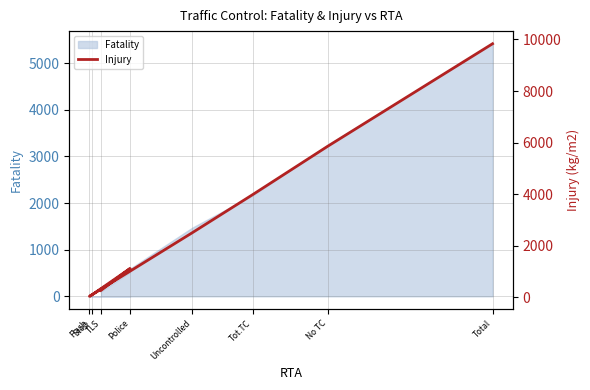

What is the change in value from Flash to Total?

+9804